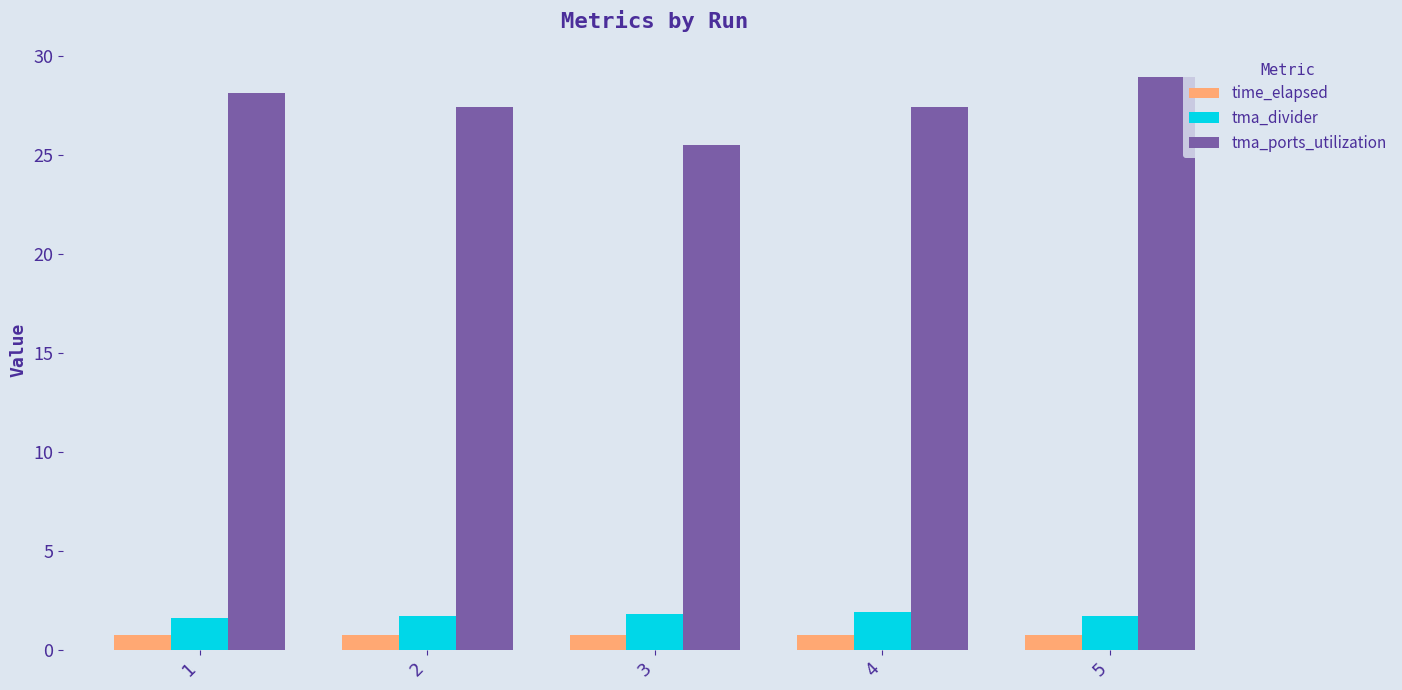

What is the value of the tma_ports_utilization bar at the 5th from the left?

28.9